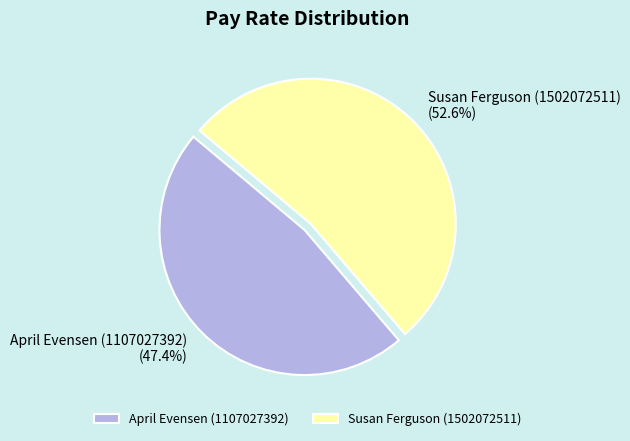

Rank the categories by value from lowest to highest.

April Evensen (1107027392), Susan Ferguson (1502072511)